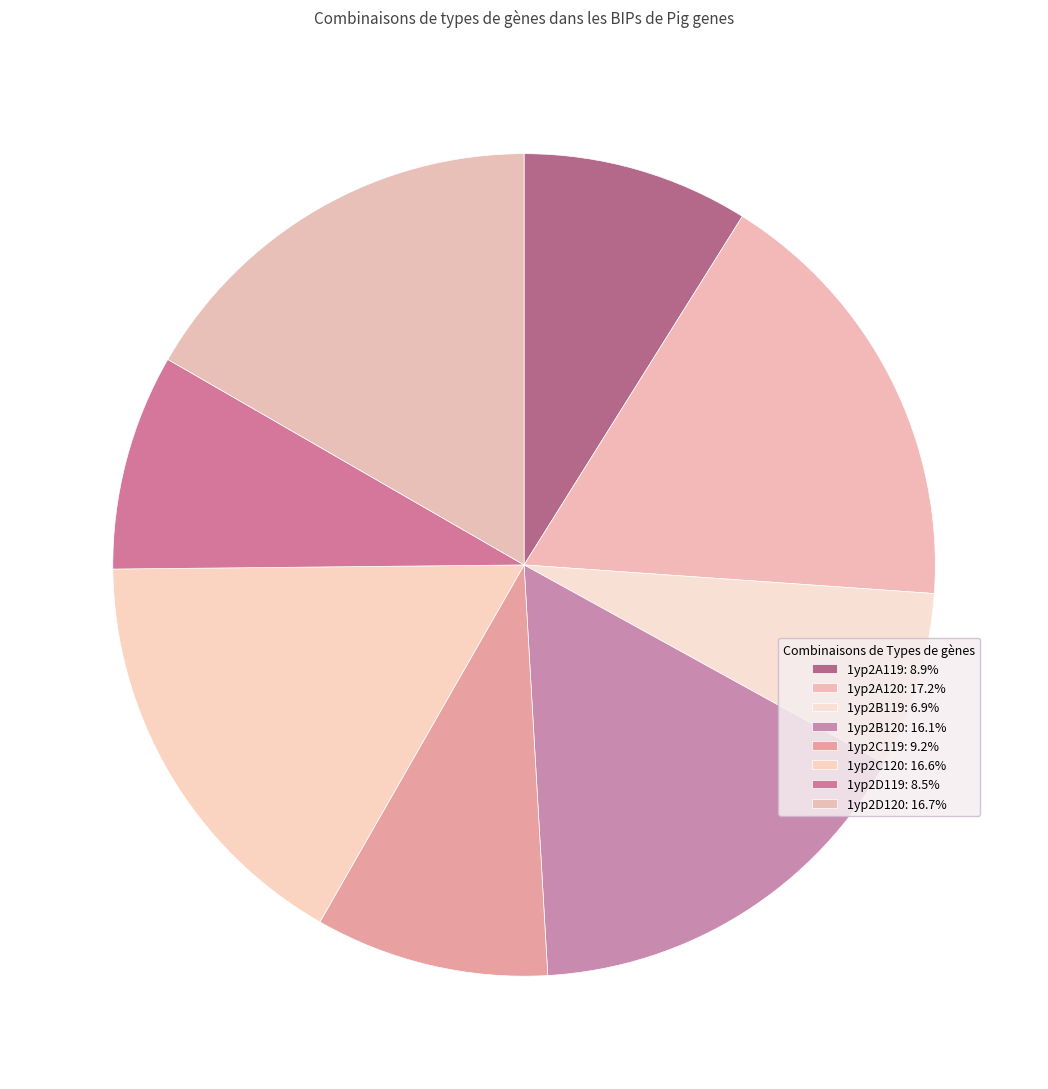

Count the number of slices in the pie.

8